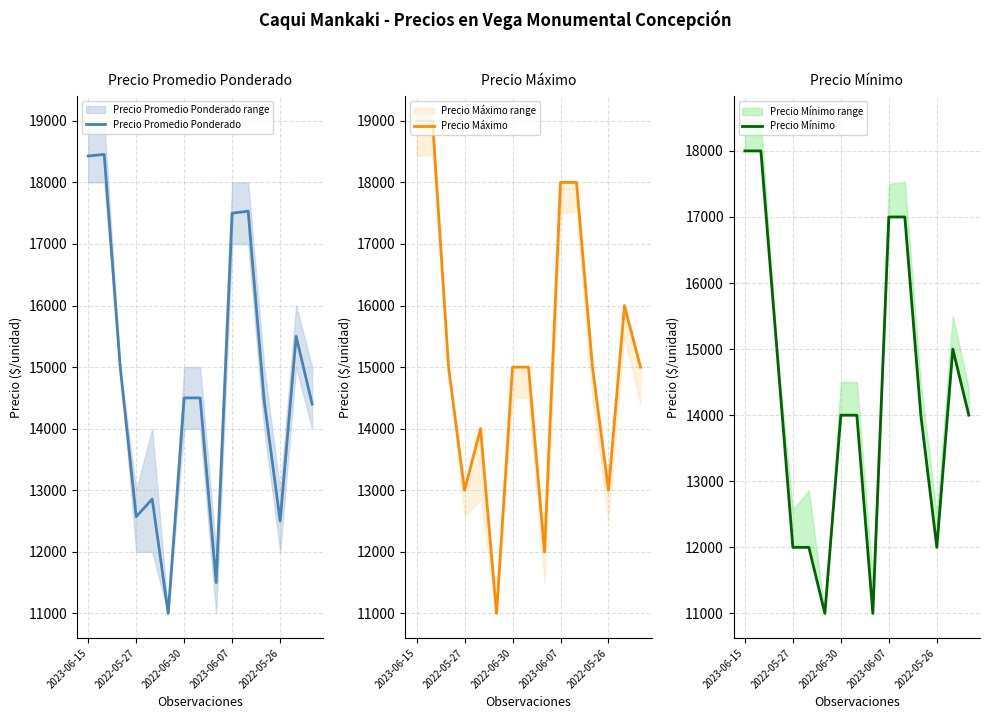

What is the highest value of the Precio Promedio Ponderado series?

18455